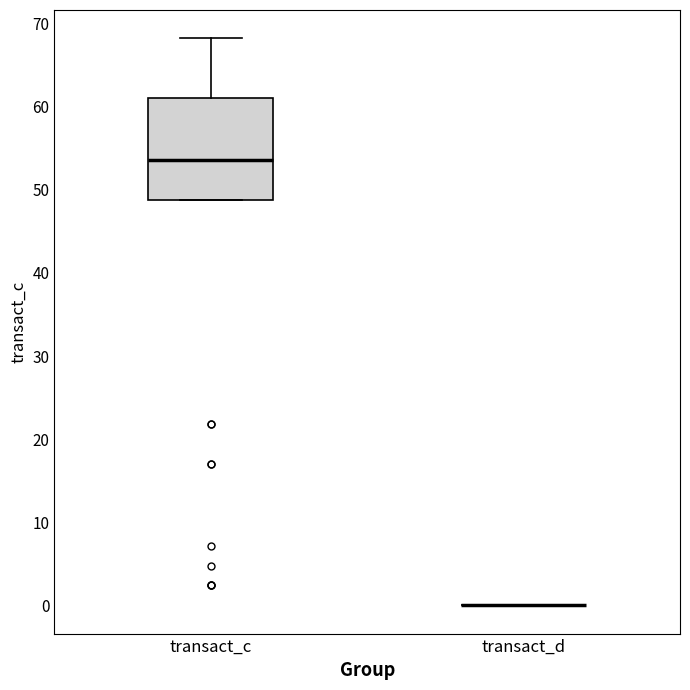

Reading left to right, read every box against the y-axis: the position of its median line, the range the box covers, and the ends of its whiskers. The values are not printed on the chart, so give them approximately, as read against the axis.

transact_c: median 54, box 49 to 61, whiskers 49 to 68
transact_d: box collapsed to a line at 0, whiskers 0 to 0